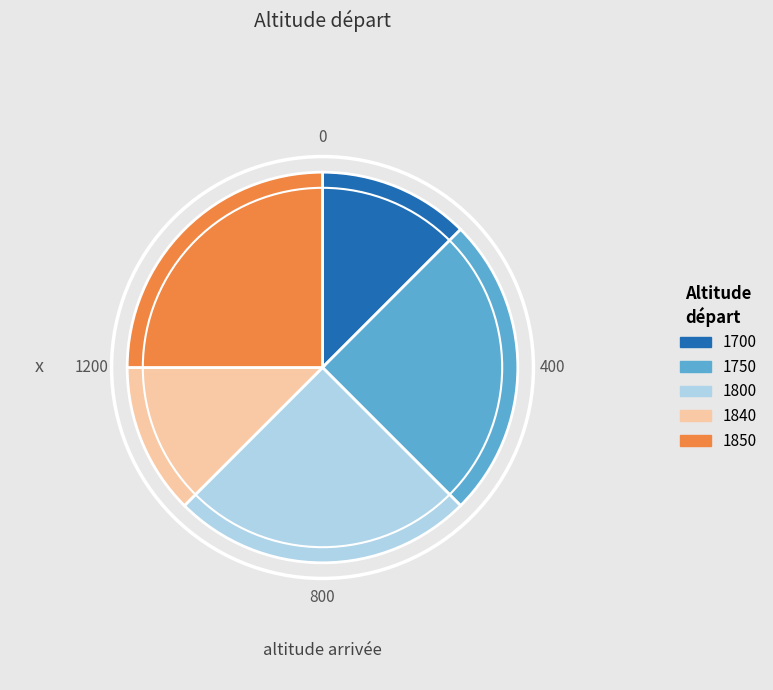

Is there a majority slice in this chart?

No